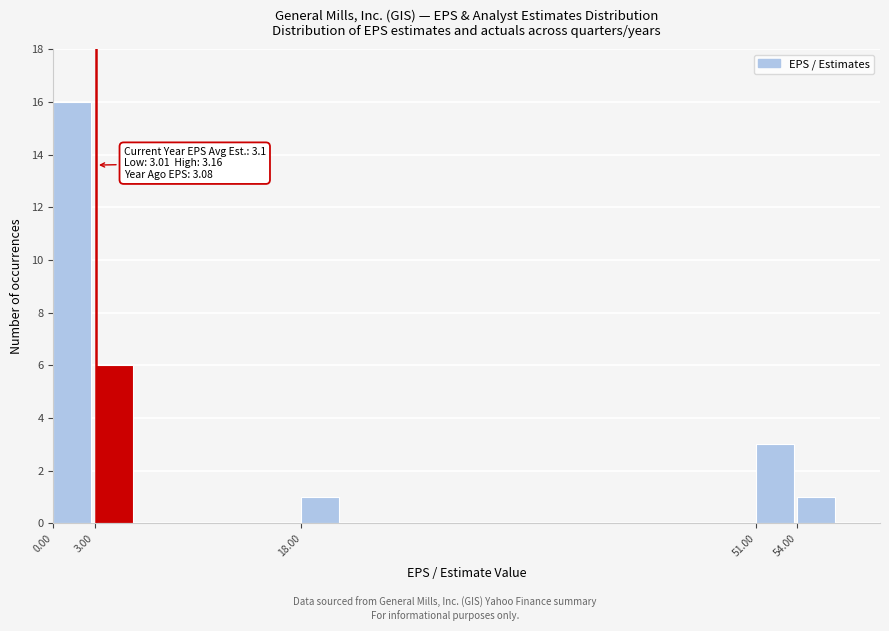

Which range on the x-axis has the tallest bar?

0 to 3